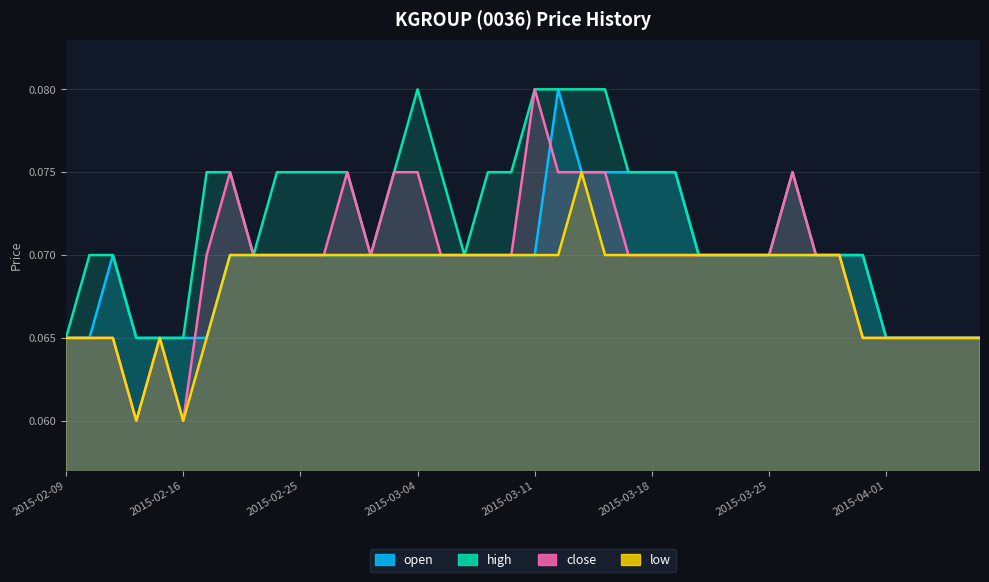

How many lines are shown in the chart?

4